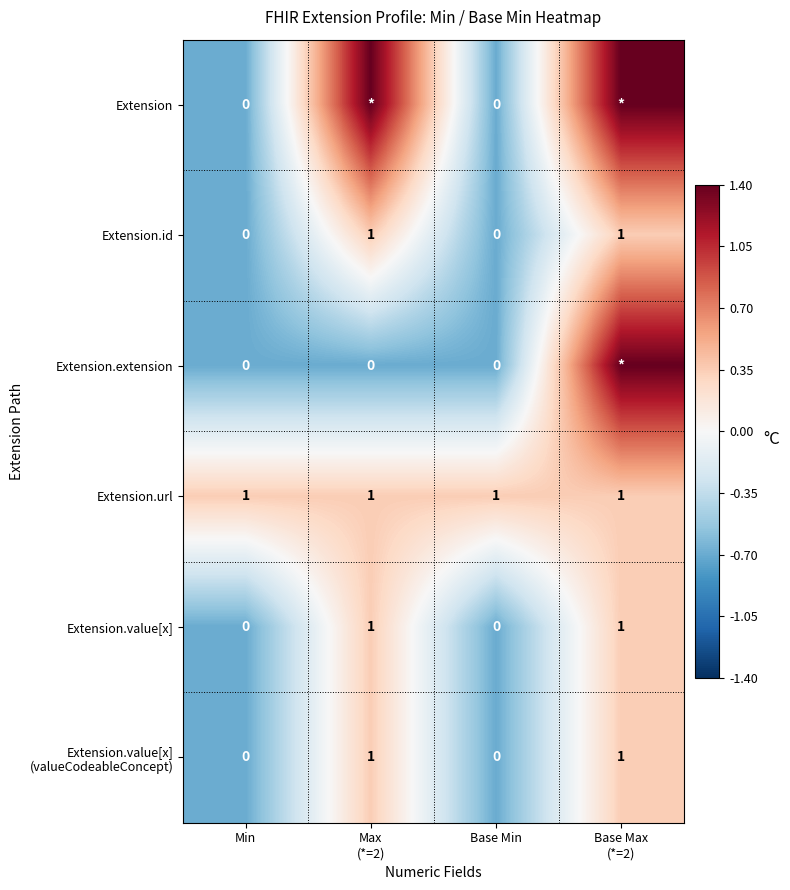

How many series are shown in this chart?

6